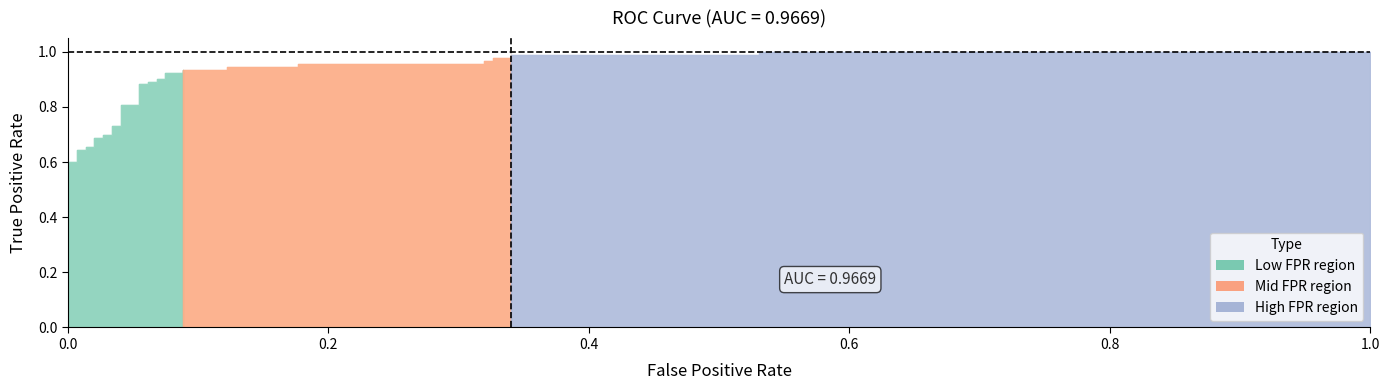

Between 31 and 2, which is larger?

31